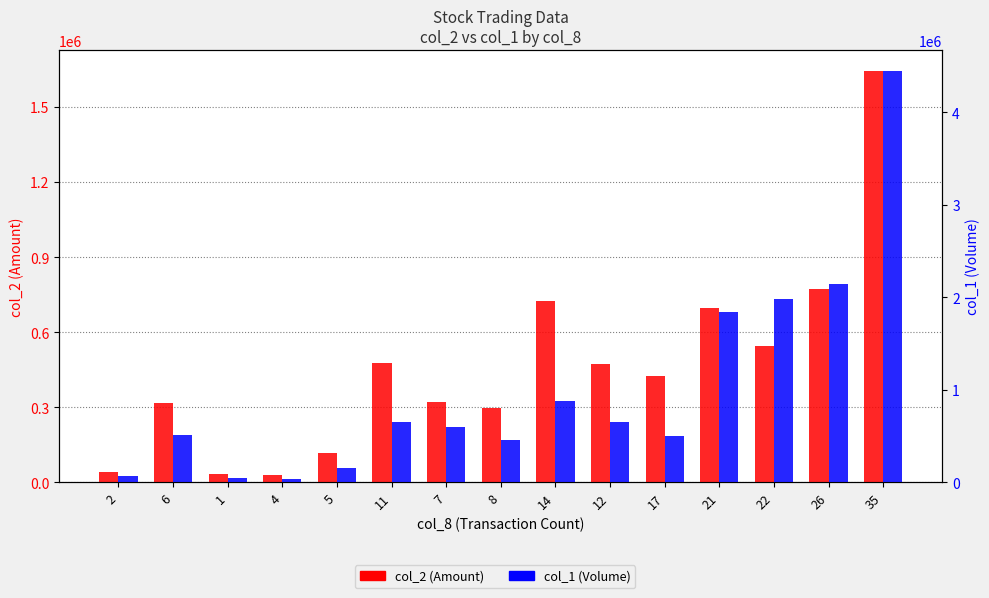

What is the highest value of the col_1 (Volume) series?

4451000